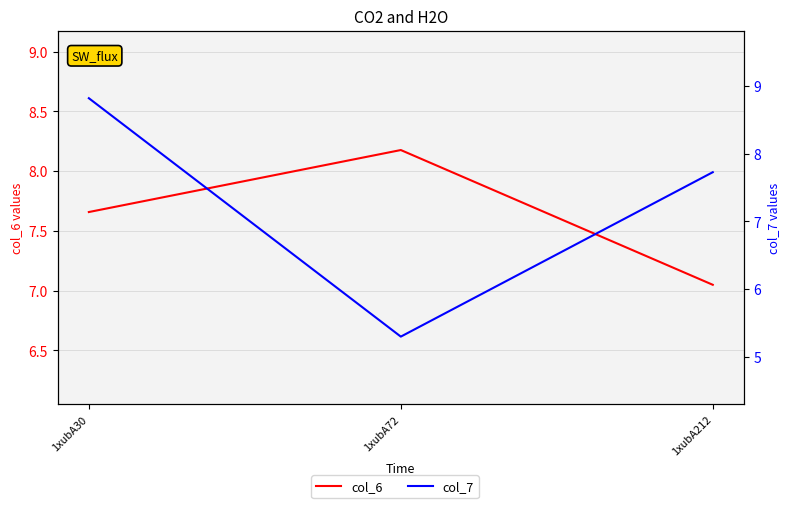

Reading left to right, extract all data points from this chart.

col_6: 1xubA30=7.7	1xubA72=8.2	1xubA212=7.0
col_7: 1xubA30=8.8	1xubA72=5.3	1xubA212=7.7